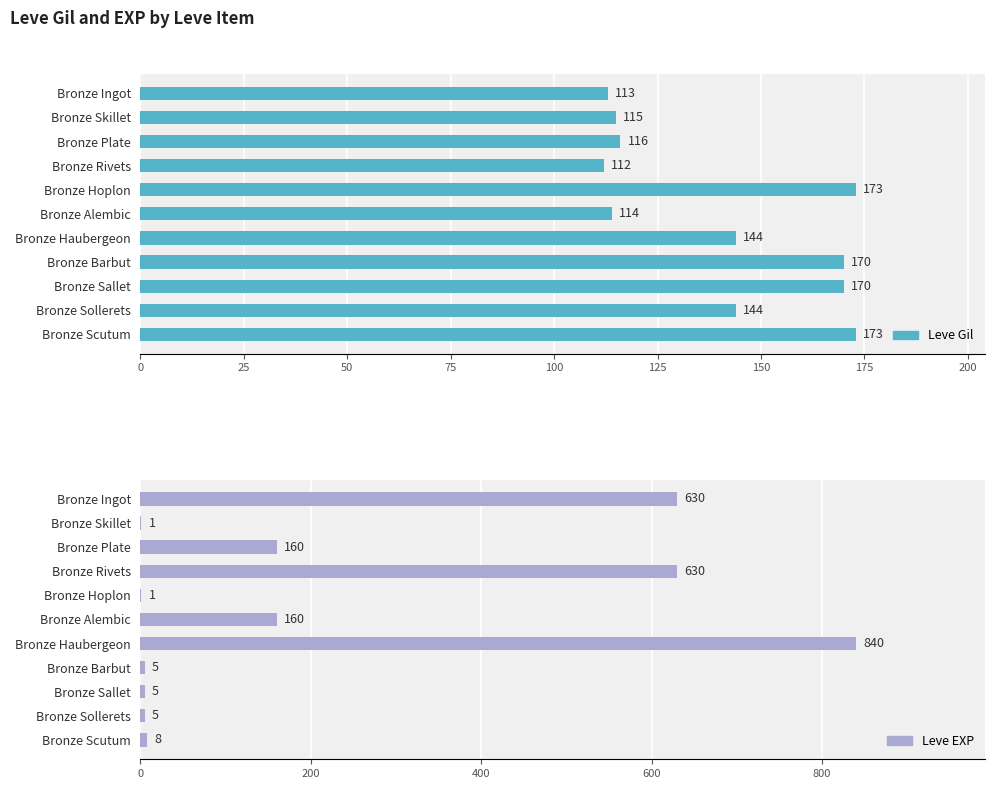

How many data points does each series have?

11